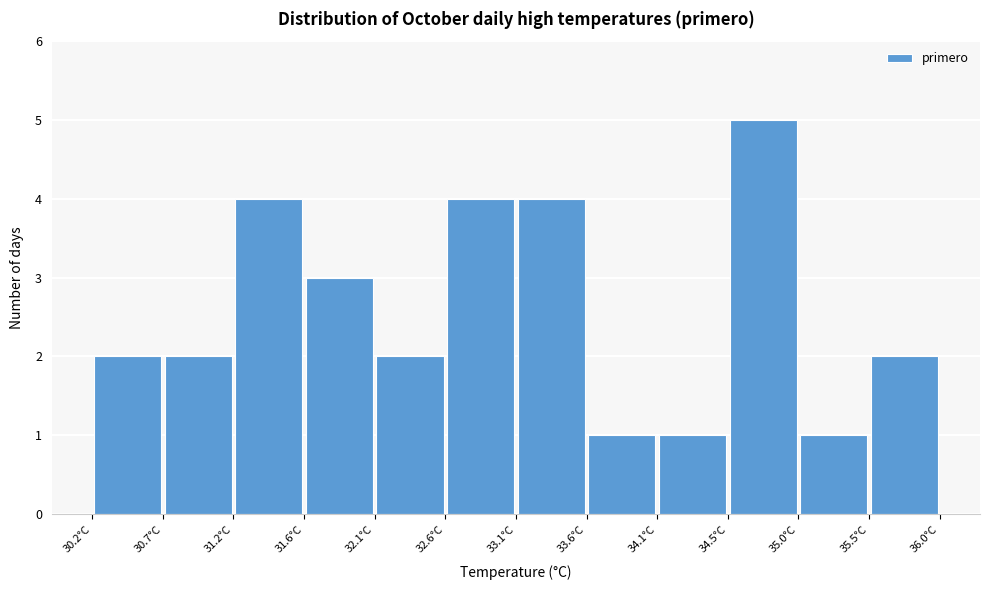

Reading left to right, transcribe this chart: for each bar, give the range it covers on the x-axis and its height. Neither the bar edges nor the heights are printed on the chart, so give them approximately, as read against the axes.

30.20 to 30.70: 2
30.70 to 31.15: 2
31.15 to 31.65: 4
31.65 to 32.15: 3
32.15 to 32.60: 2
32.60 to 33.10: 4
33.10 to 33.60: 4
33.60 to 34.05: 1
34.05 to 34.55: 1
34.55 to 35.05: 5
35.05 to 35.50: 1
35.50 to 36.00: 2